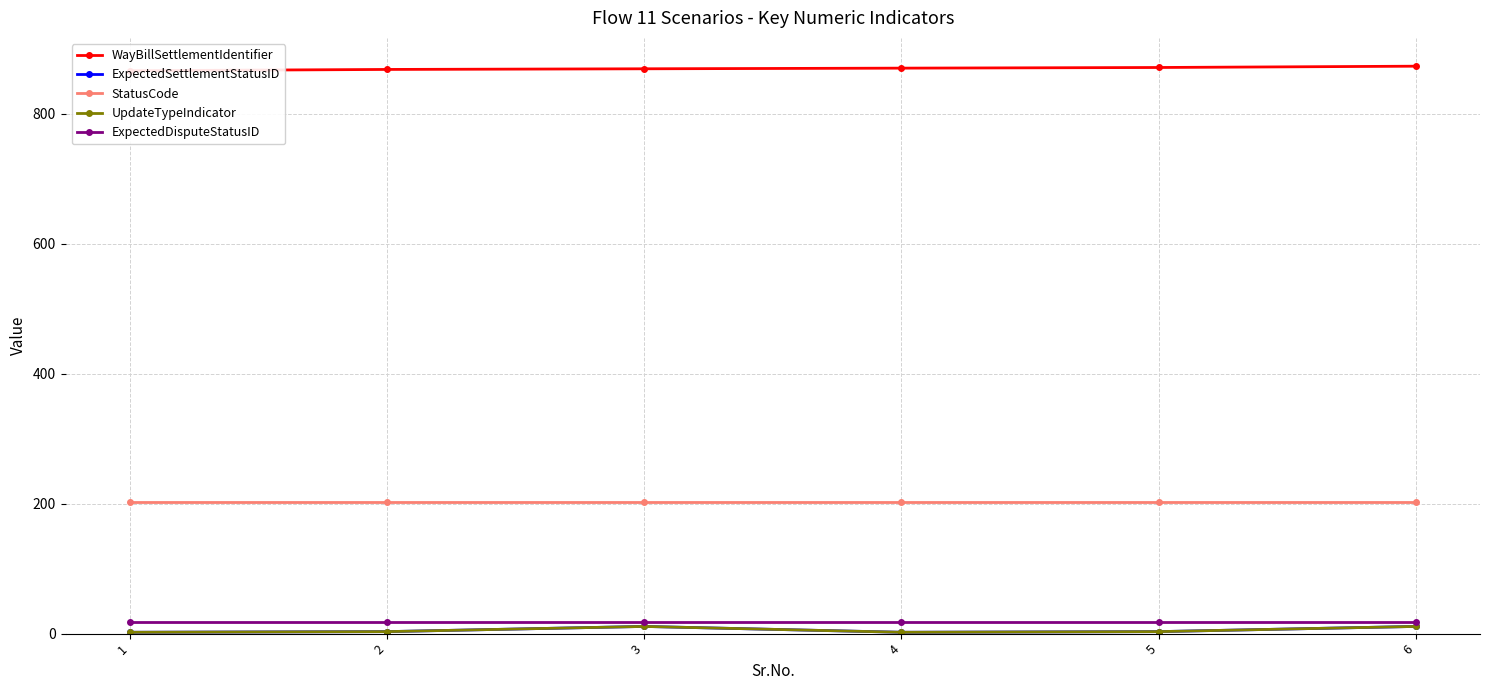

True or false: UpdateTypeIndicator and StatusCode intersect in this chart.

False